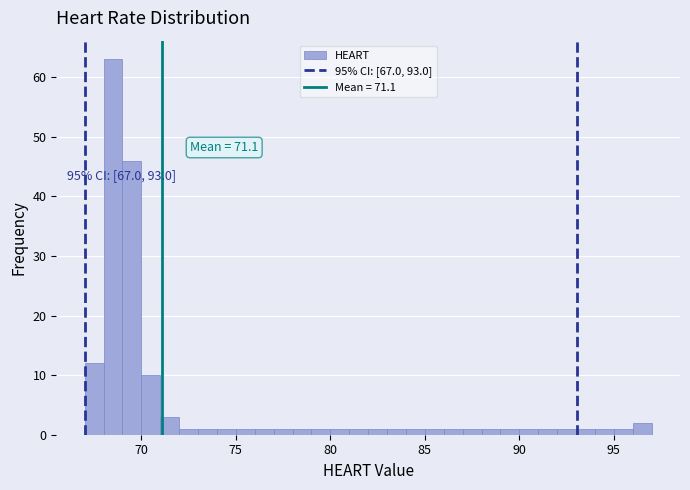

Around what value on the x-axis is the tallest bar? Give the approximate position of its centre, as read against the axis.

68.5